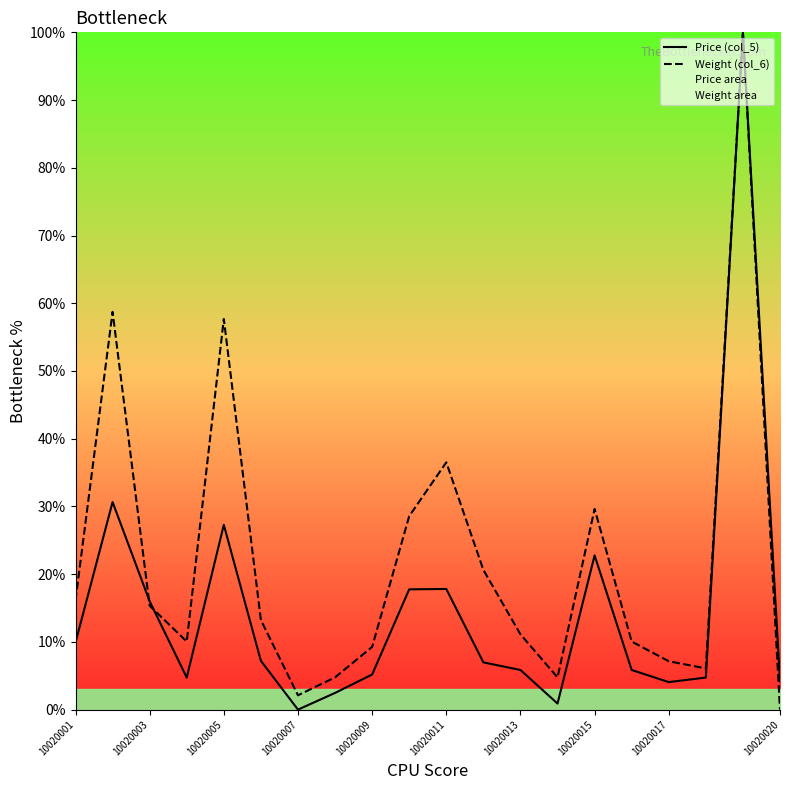

Read the Price (col_5) value at 10020005.

27.3